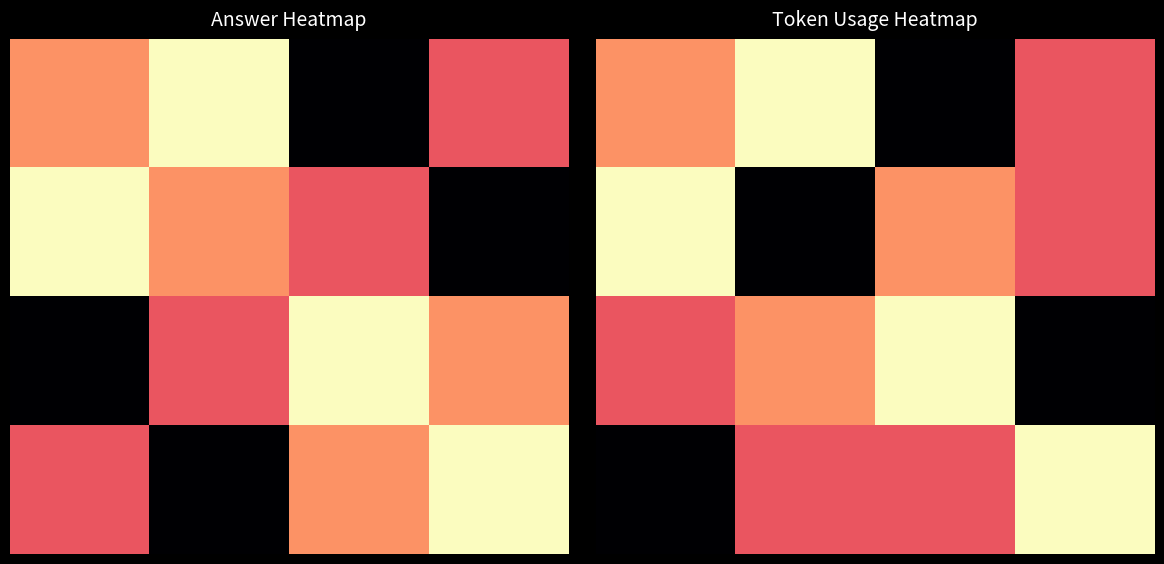

Which has a higher value, 1 or 3?

1